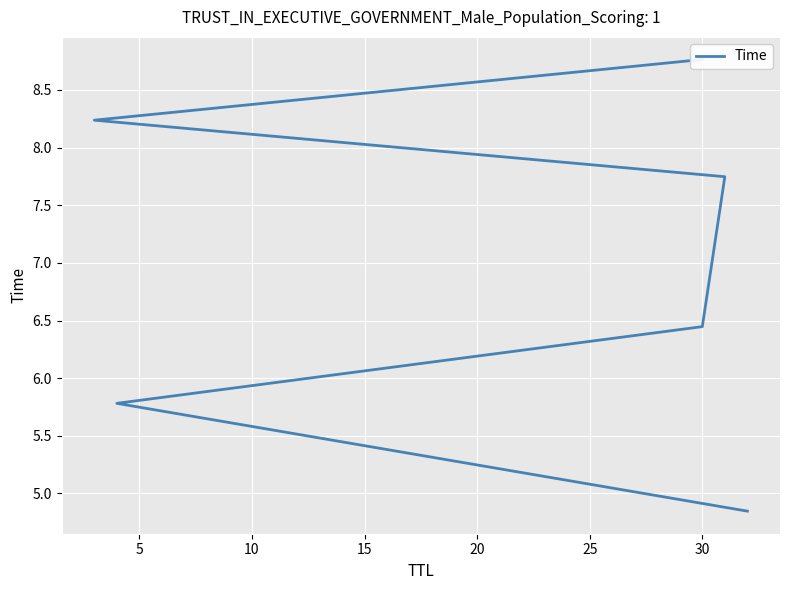

What value does the data have at 5?

5.8